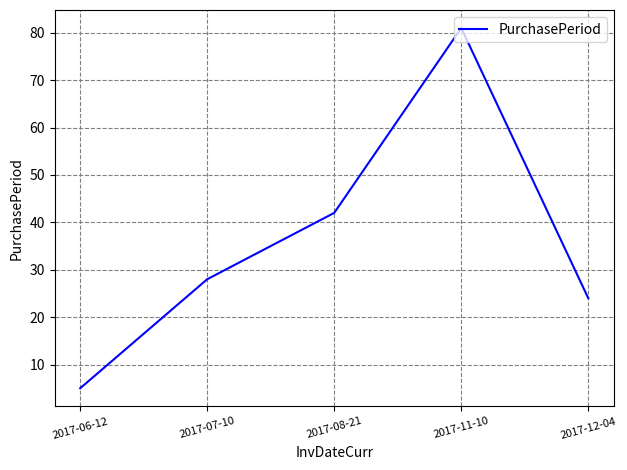

List the labels in order of value, smallest first.

2017-06-12, 2017-12-04, 2017-07-10, 2017-08-21, 2017-11-10